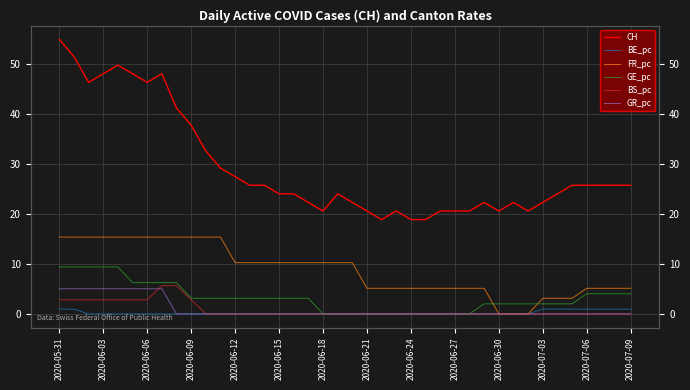

Reading left to right, list all the values displayed in this chart.

CH: 55.0	51.6	46.4	48.1	49.8	48.1	46.4	48.1	41.2	37.8	32.7	29.2	27.5	25.8	25.8	24.1	24.1	22.3	20.6	24.1	22.3	20.6	18.9	20.6	18.9	18.9	20.6	20.6	20.6	22.3	20.6	22.3	20.6	22.3	24.1	25.8	25.8	25.8	25.8	25.8
BE_pc: 1.0	1.0	0.0	0.0	0.0	0.0	0.0	0.0	0.0	0.0	0.0	0.0	0.0	0.0	0.0	0.0	0.0	0.0	0.0	0.0	0.0	0.0	0.0	0.0	0.0	0.0	0.0	0.0	0.0	0.0	0.0	0.0	0.0	1.0	1.0	1.0	1.0	1.0	1.0	1.0
FR_pc: 15.4	15.4	15.4	15.4	15.4	15.4	15.4	15.4	15.4	15.4	15.4	15.4	10.3	10.3	10.3	10.3	10.3	10.3	10.3	10.3	10.3	5.1	5.1	5.1	5.1	5.1	5.1	5.1	5.1	5.1	0.0	0.0	0.0	3.1	3.1	3.1	5.1	5.1	5.1	5.1
GE_pc: 9.4	9.4	9.4	9.4	9.4	6.3	6.3	6.3	6.3	3.1	3.1	3.1	3.1	3.1	3.1	3.1	3.1	3.1	0.0	0.0	0.0	0.0	0.0	0.0	0.0	0.0	0.0	0.0	0.0	2.0	2.0	2.0	2.0	2.0	2.0	2.0	4.0	4.0	4.0	4.0
BS_pc: 2.8	2.8	2.8	2.8	2.8	2.8	2.8	5.7	5.7	2.8	0.0	0.0	0.0	0.0	0.0	0.0	0.0	0.0	0.0	0.0	0.0	0.0	0.0	0.0	0.0	0.0	0.0	0.0	0.0	0.0	0.0	0.0	0.0	0.0	0.0	0.0	0.0	0.0	0.0	0.0
GR_pc: 5.0	5.0	5.0	5.0	5.0	5.0	5.0	5.0	0.0	0.0	0.0	0.0	0.0	0.0	0.0	0.0	0.0	0.0	0.0	0.0	0.0	0.0	0.0	0.0	0.0	0.0	0.0	0.0	0.0	0.0	0.0	0.0	0.0	0.0	0.0	0.0	0.0	0.0	0.0	0.0